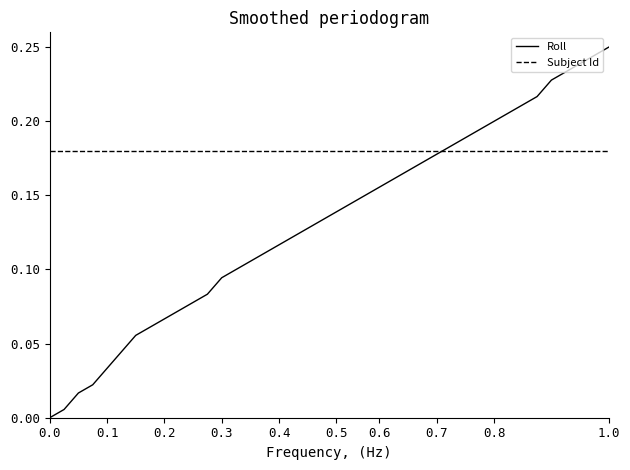

Rank the series by their maximum value, from highest to lowest.

Roll, Subject Id